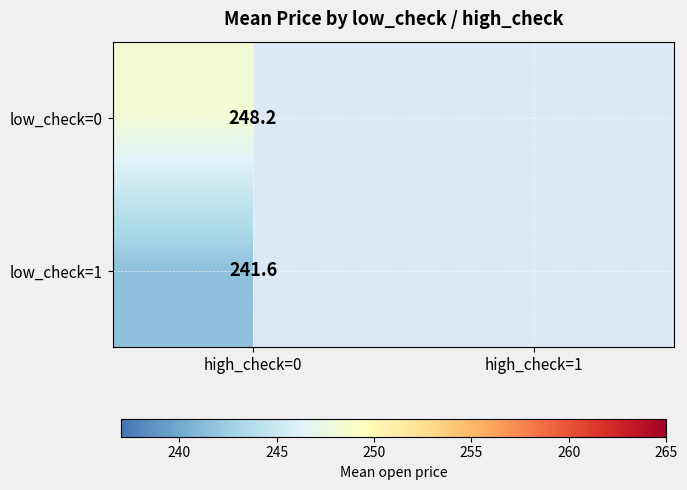

What is the approximate value of low_check=0 at high_check=0?

248.2